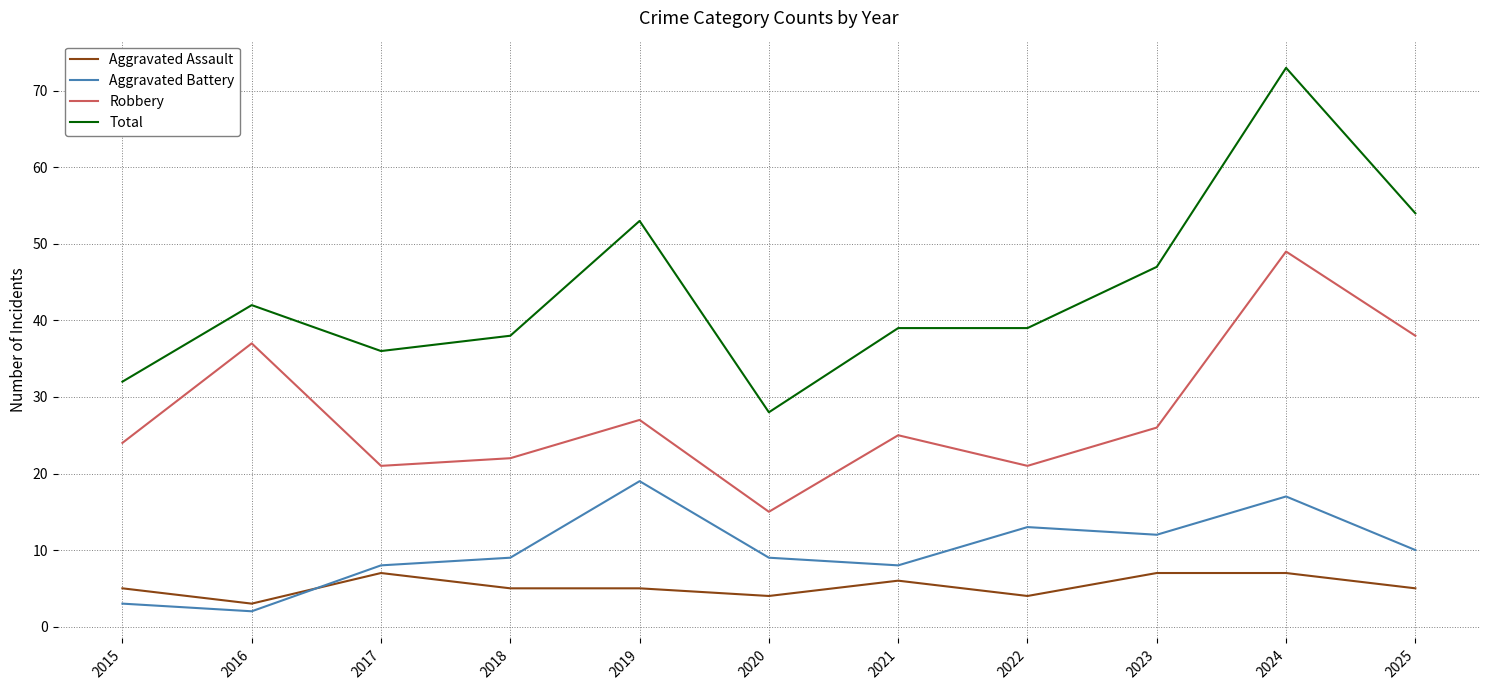

Reading left to right, what are all the values shown in this chart?

Aggravated Assault: 5	3	7	5	5	4	6	4	7	7	5
Aggravated Battery: 3	2	8	9	19	9	8	13	12	17	10
Robbery: 24	37	21	22	27	15	25	21	26	49	38
Total: 32	42	36	38	53	28	39	39	47	73	54